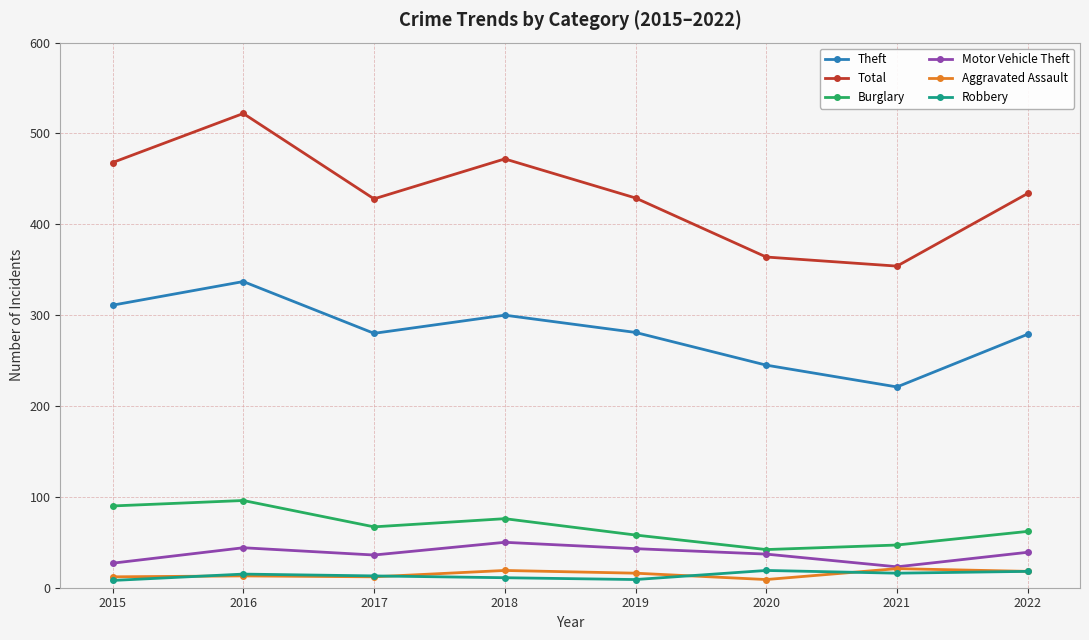

In Theft, how many points are lower than both neighbors (excluding endpoints)?

2